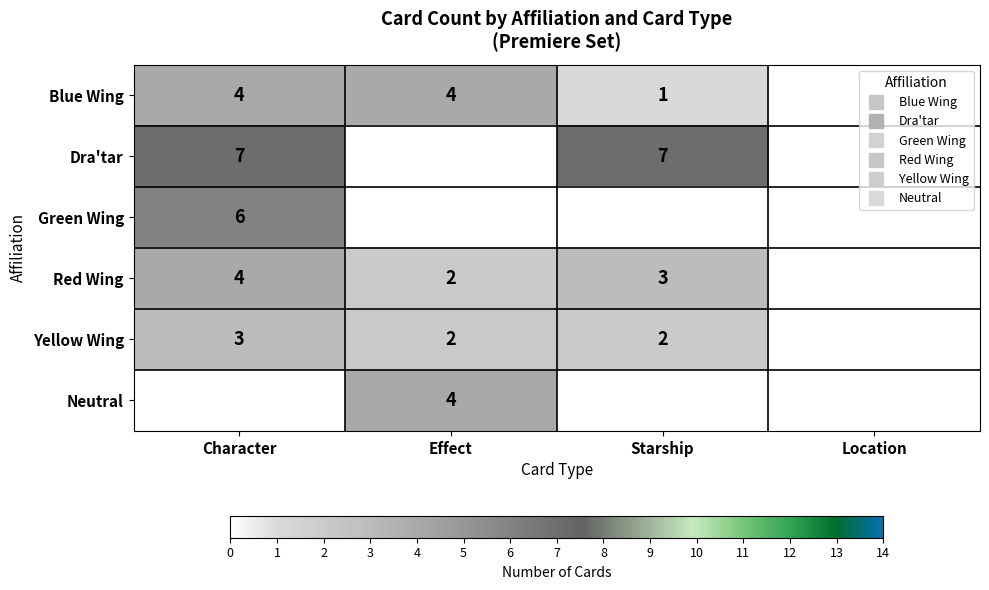

The value of Dra'tar at Effect is -3. True or false?

False